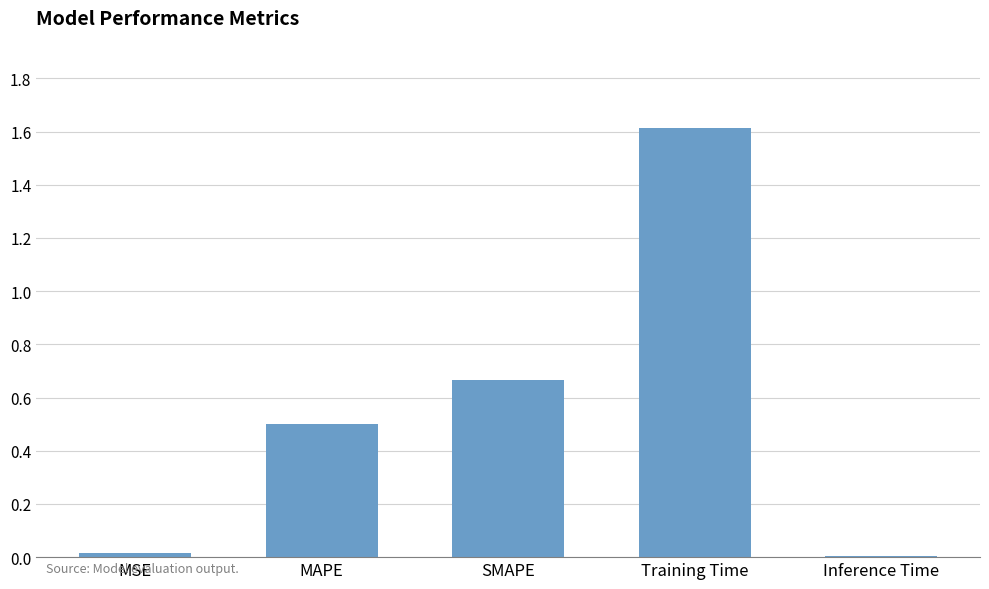

What is the greatest value displayed?

1.6